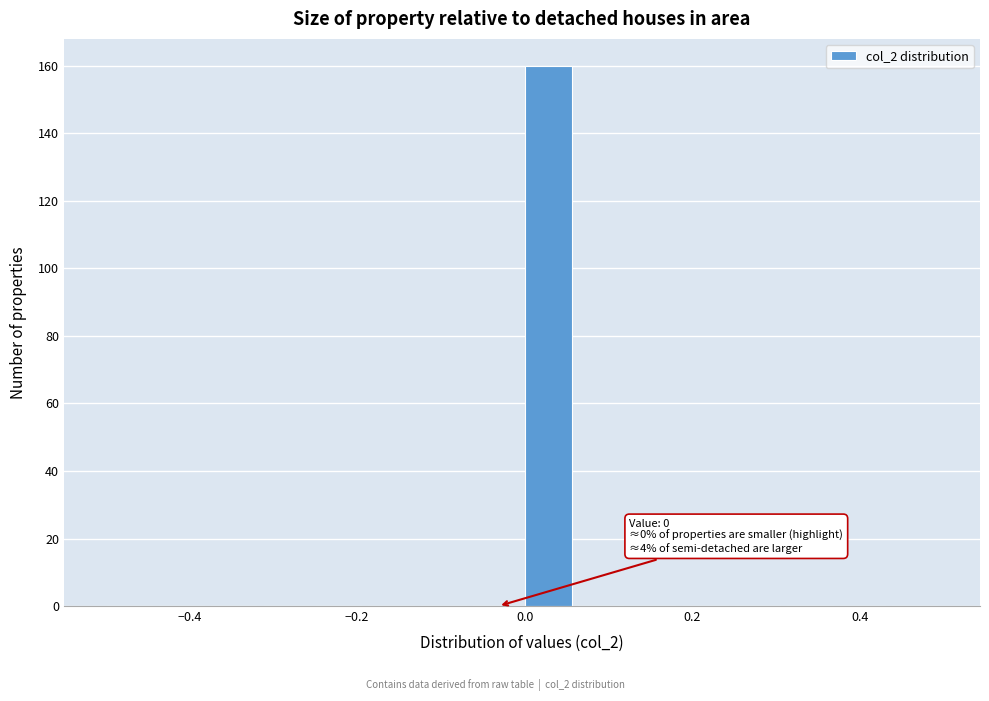

Around what value on the x-axis is the tallest bar? Give the approximate position of its centre, as read against the axis.

0.02